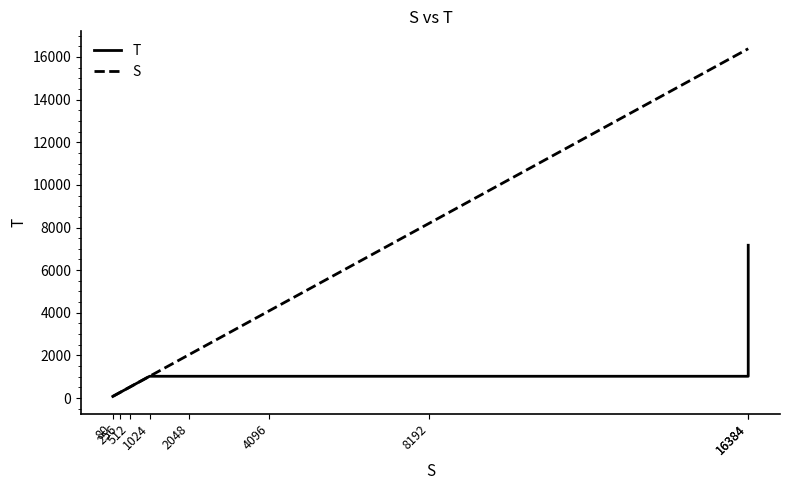

What is the minimum value shown in the chart?

80